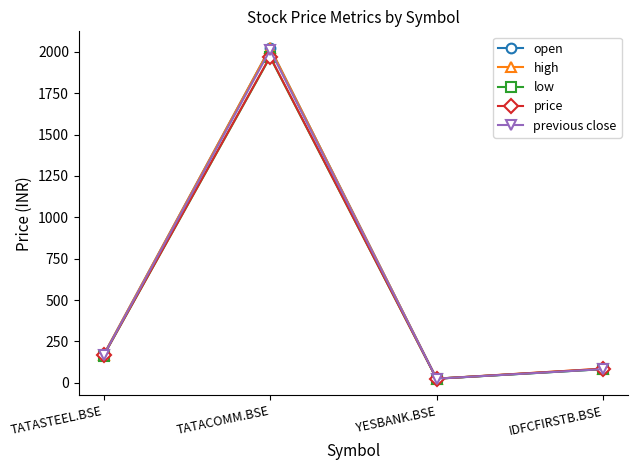

At which category is the sum across all series the highest?

TATACOMM.BSE